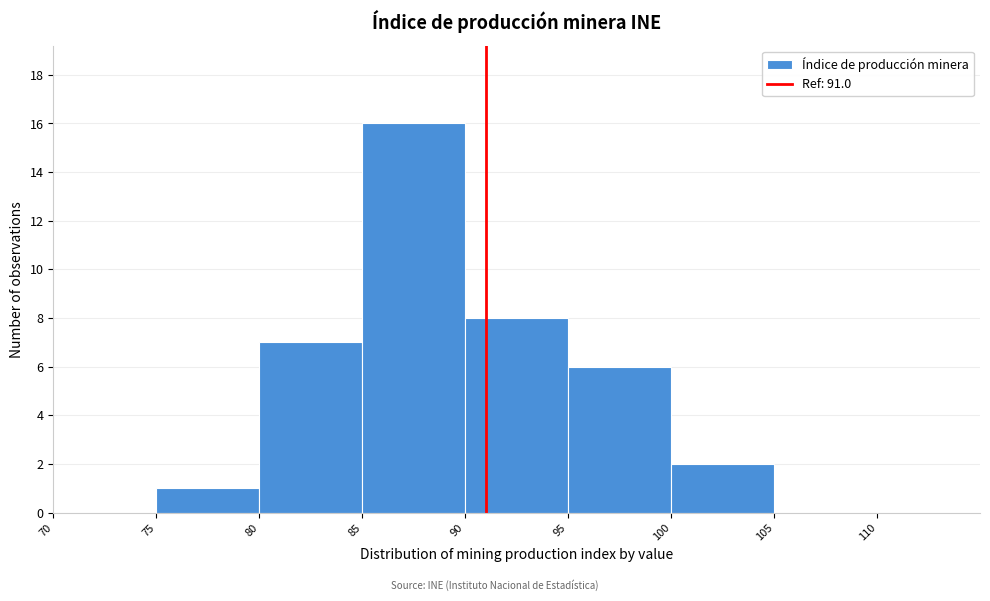

How tall is the bar that spans 75 to 80 on the x-axis? The values are not printed on the chart, so give them approximately, as read against the axis.

1